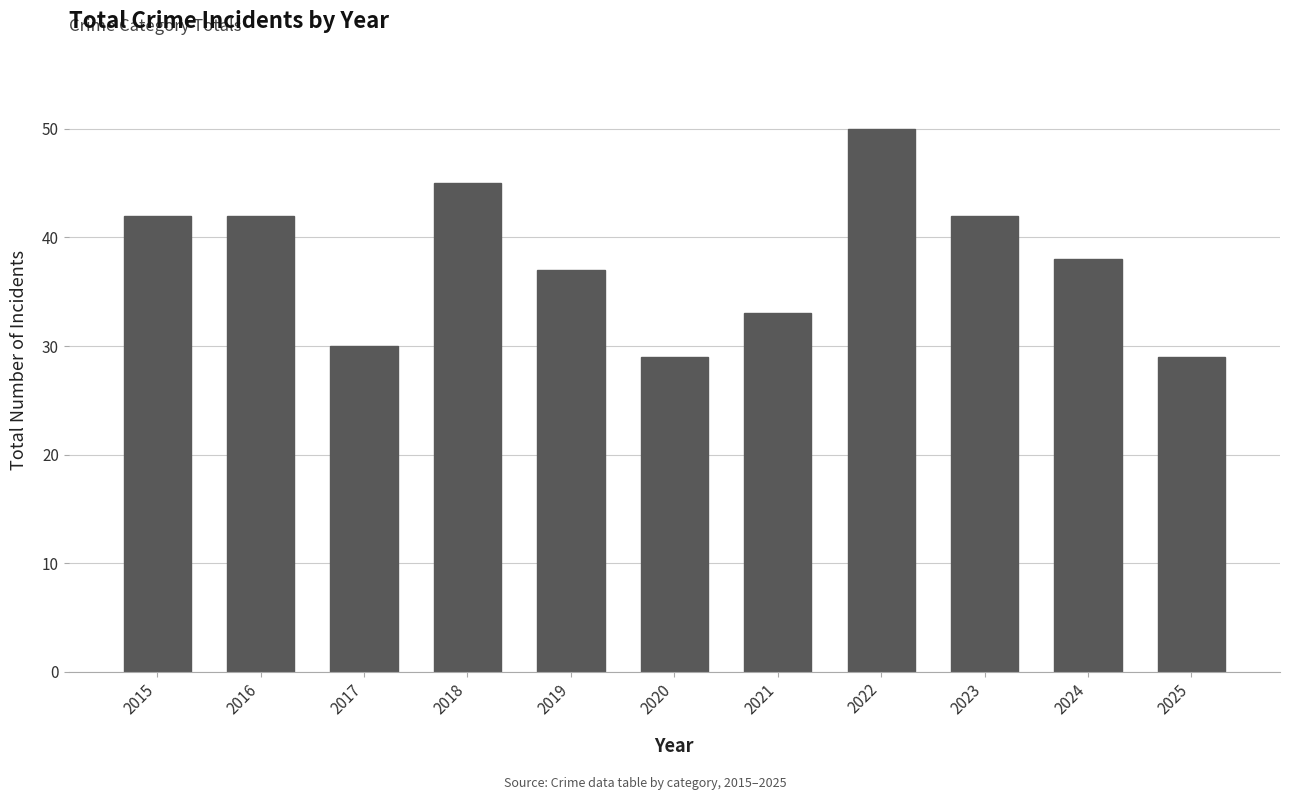

What is the difference between the maximum and minimum values?

21